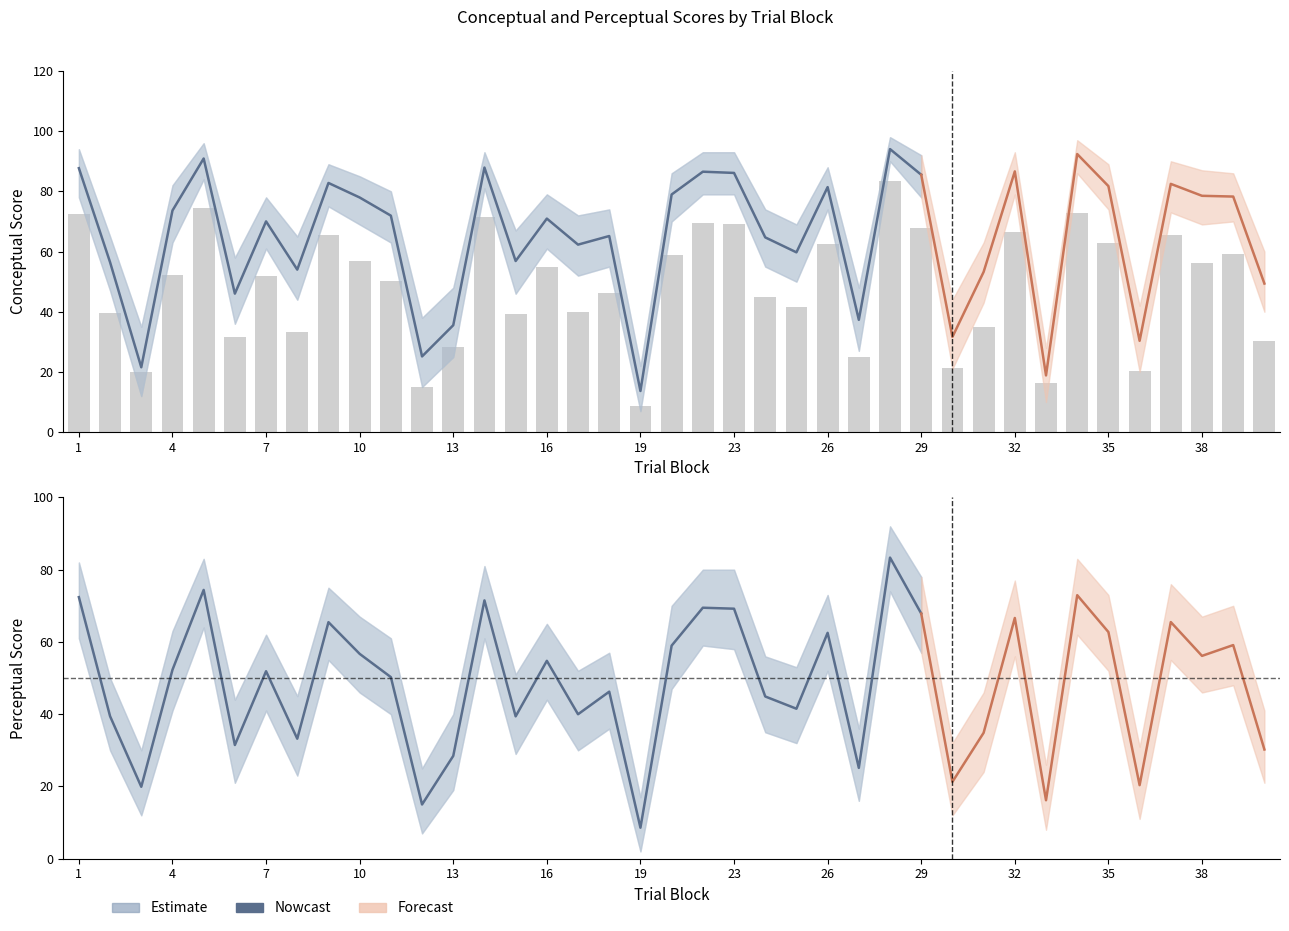

How many data points does each series have?

39